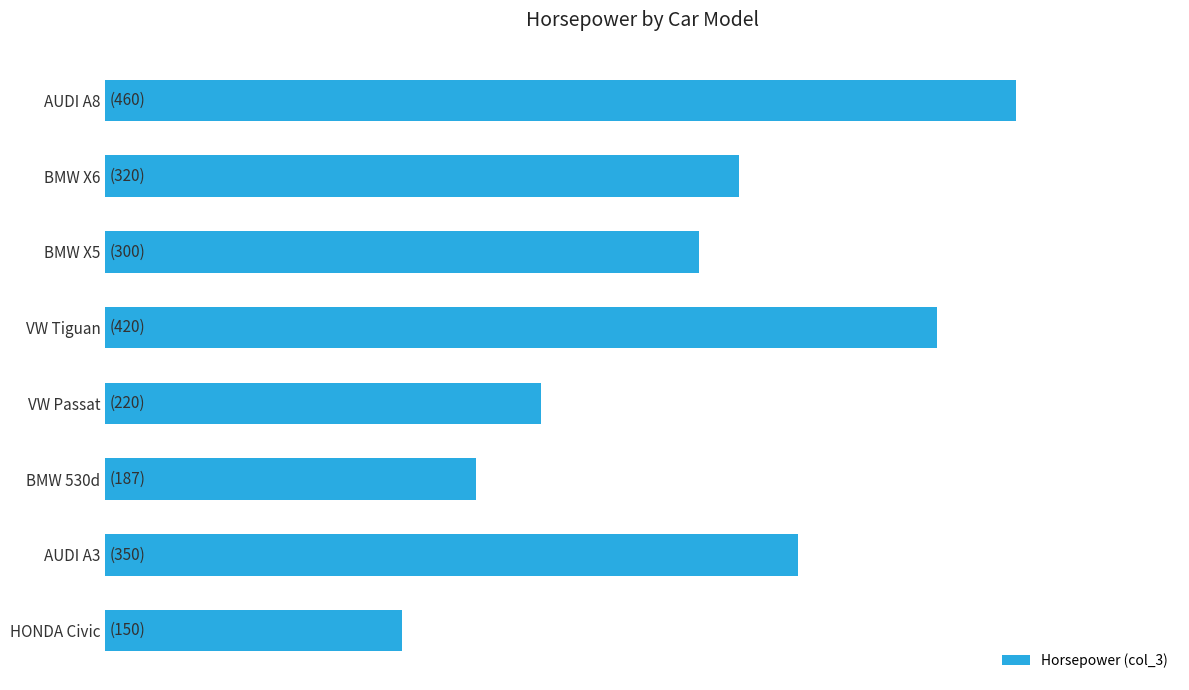

Which category has the lowest value across all series?

HONDA Civic